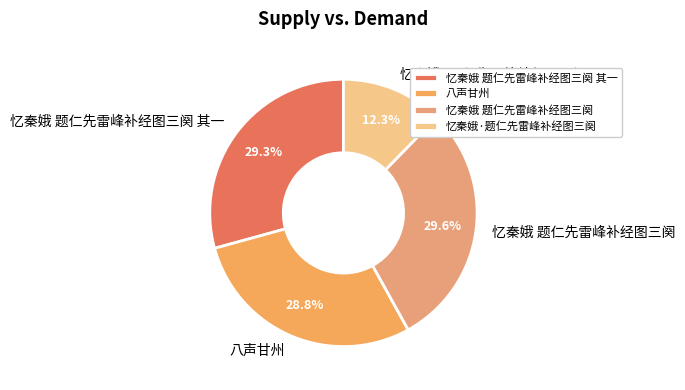

How much of the chart is everything except 忆秦娥·题仁先雷峰补经图三阕?

87.7%